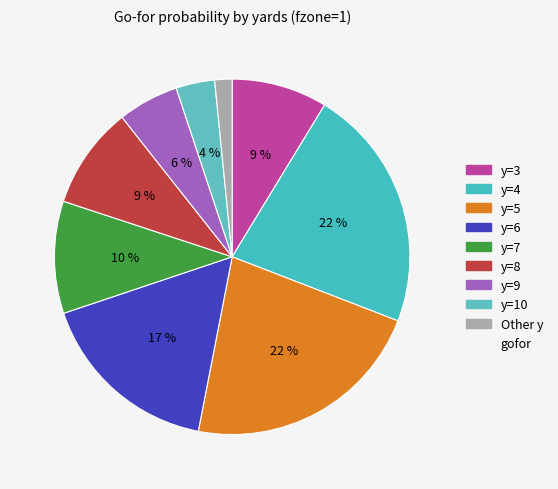

Count the number of slices in the pie.

9